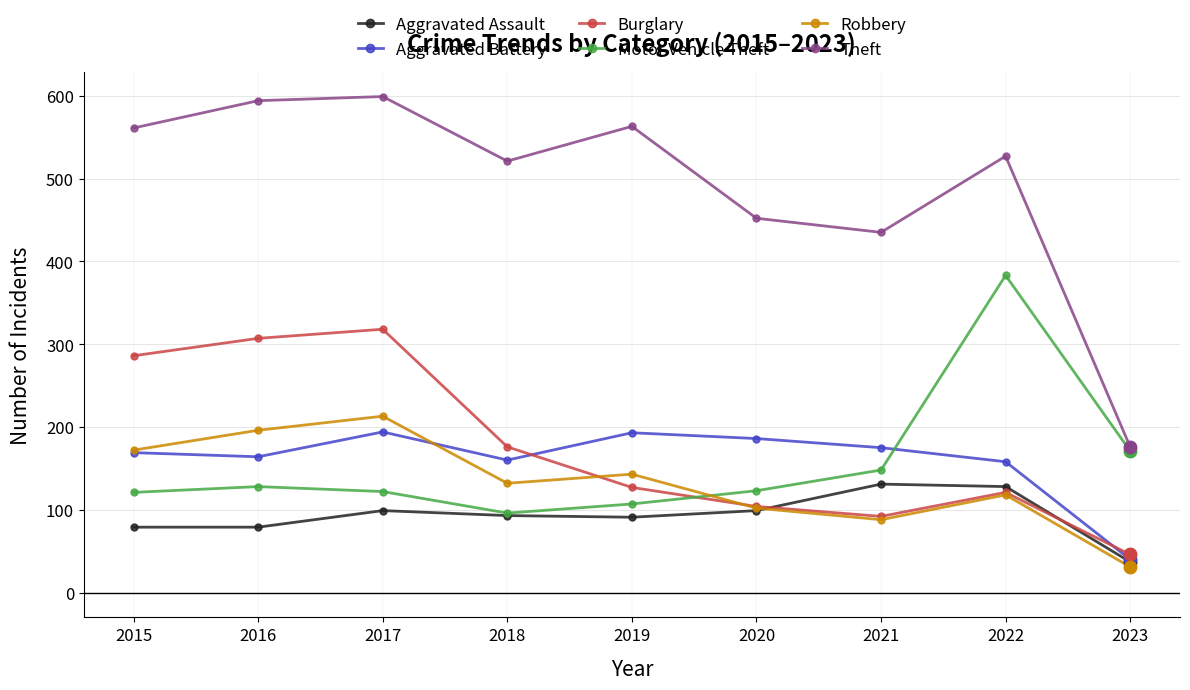

How many data points does each series have?

9